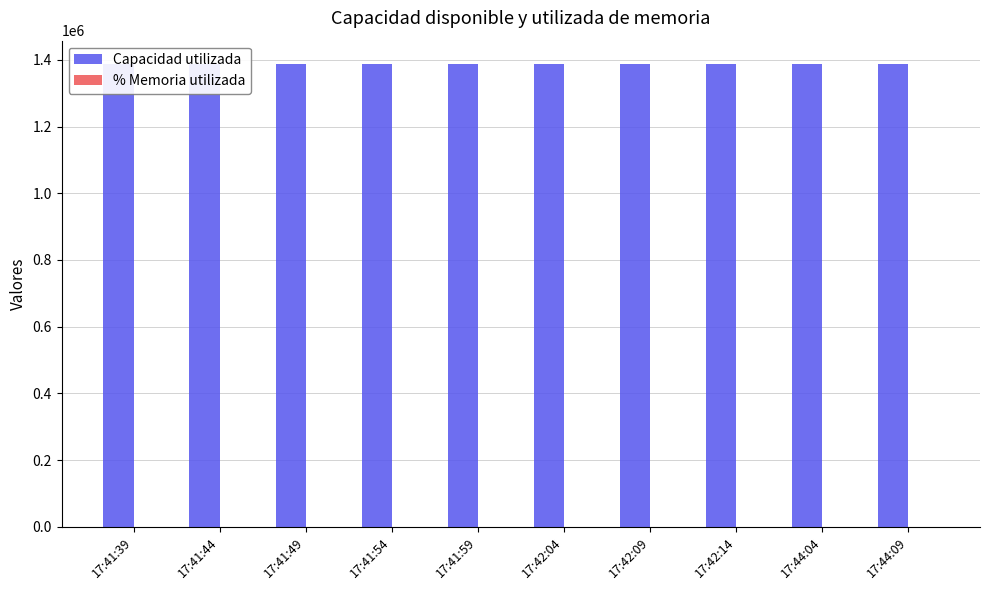

What is the label of the 3rd bar from the left?

17:41:49